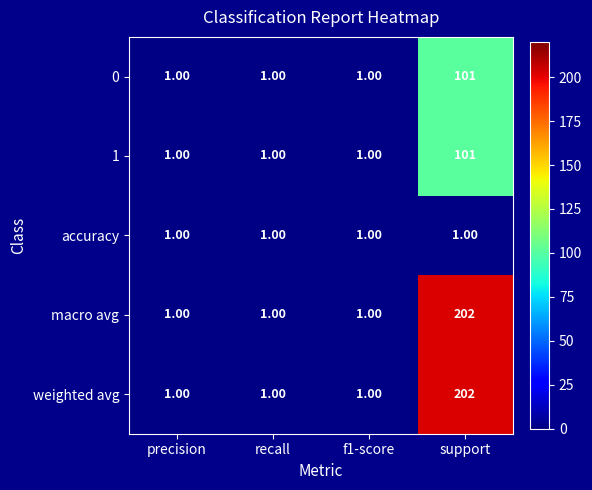

At which category is the sum across all series the highest?

support